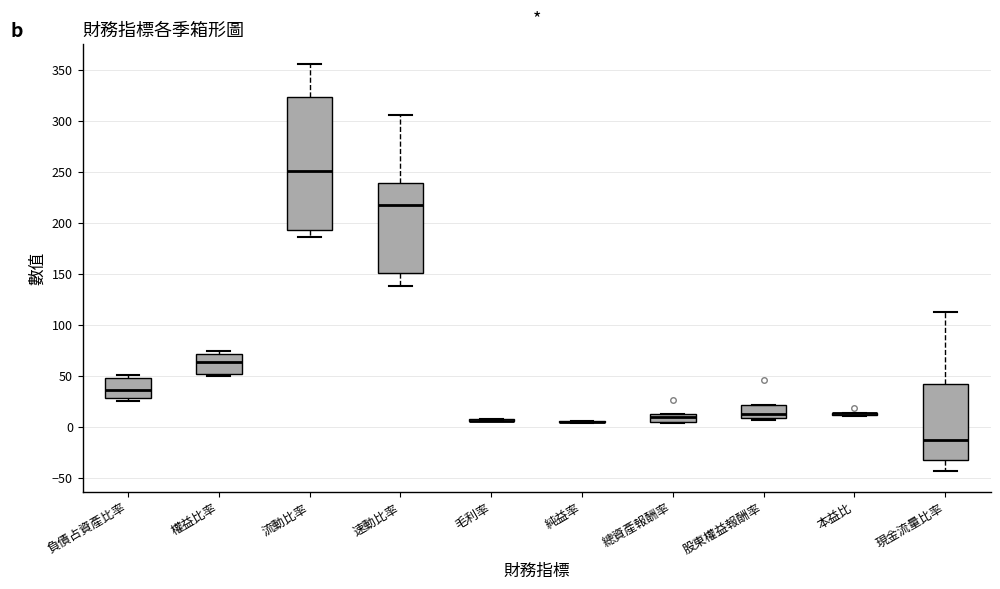

Where is the lower edge of the box for 總資產報酬率 on the y-axis? The values are not printed on the chart, so give them approximately, as read against the axis.

5